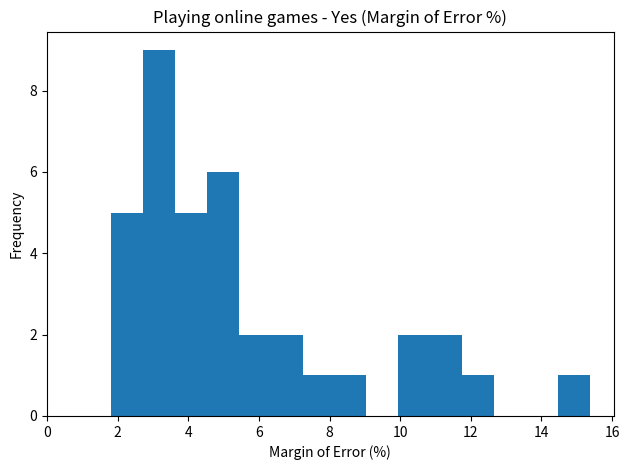

How tall is the bar that spans 10.8 to 11.8 on the x-axis? Neither the bar edges nor the heights are printed on the chart, so give them approximately, as read against the axes.

2